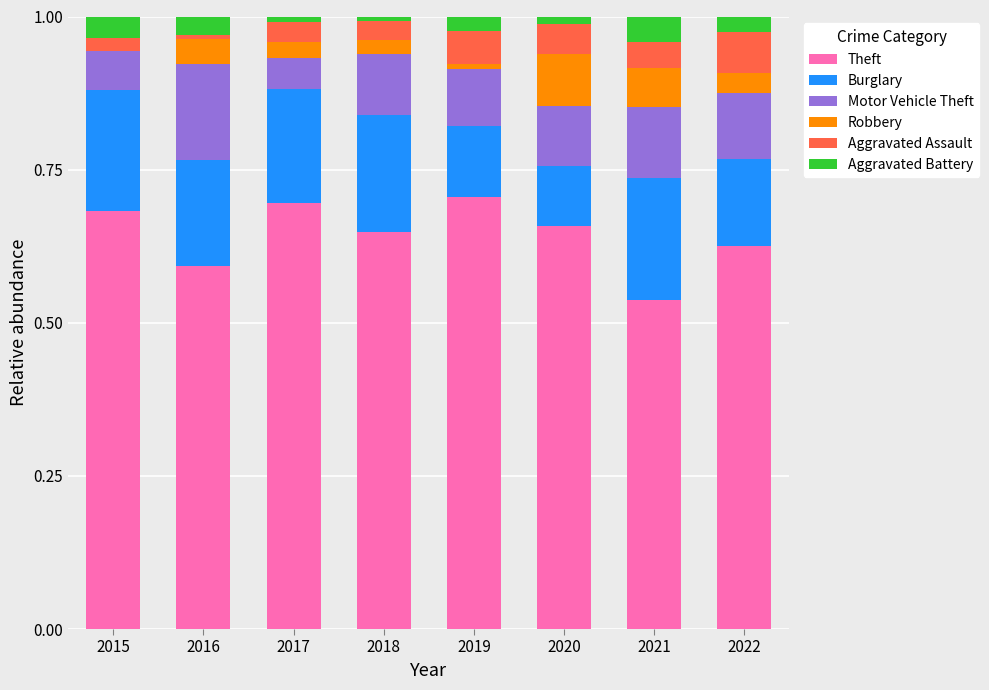

Does the chart contain stacked bars?

Yes